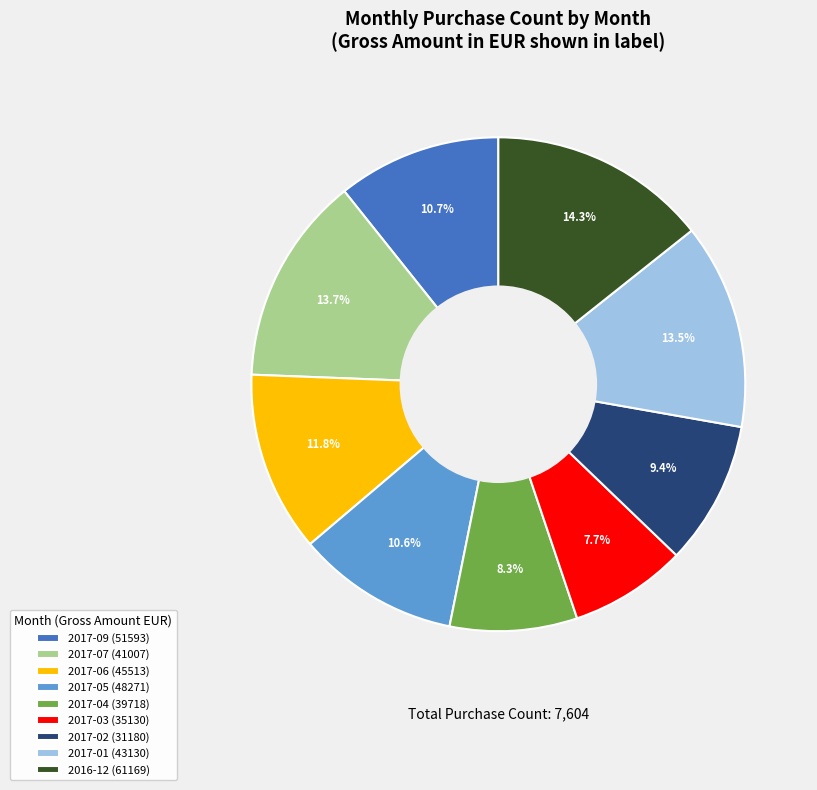

What is the largest slice in the pie chart?

2016-12 (61169)